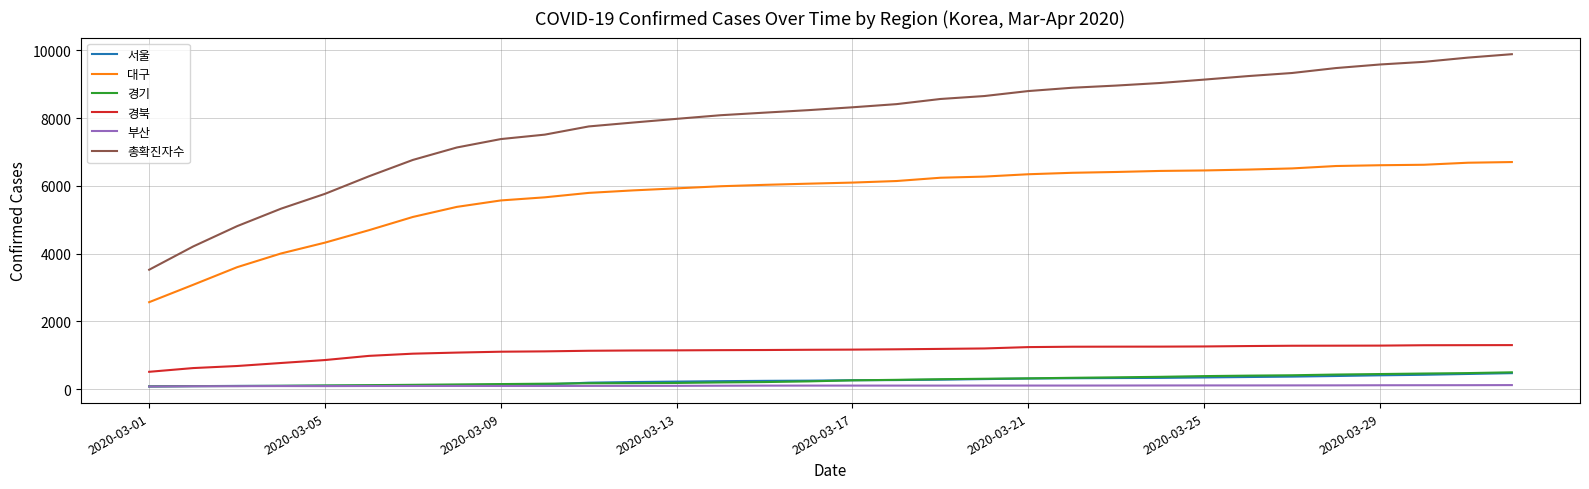

Which series has the largest total across all categories?

총확진자수